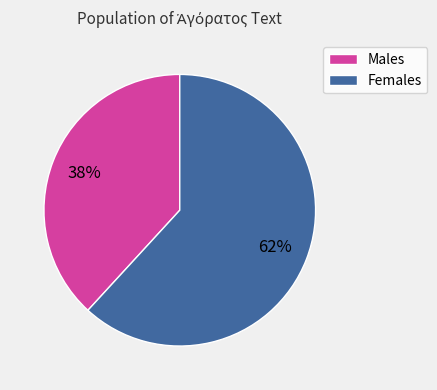

To the nearest percent, what is the average slice percentage?

50%